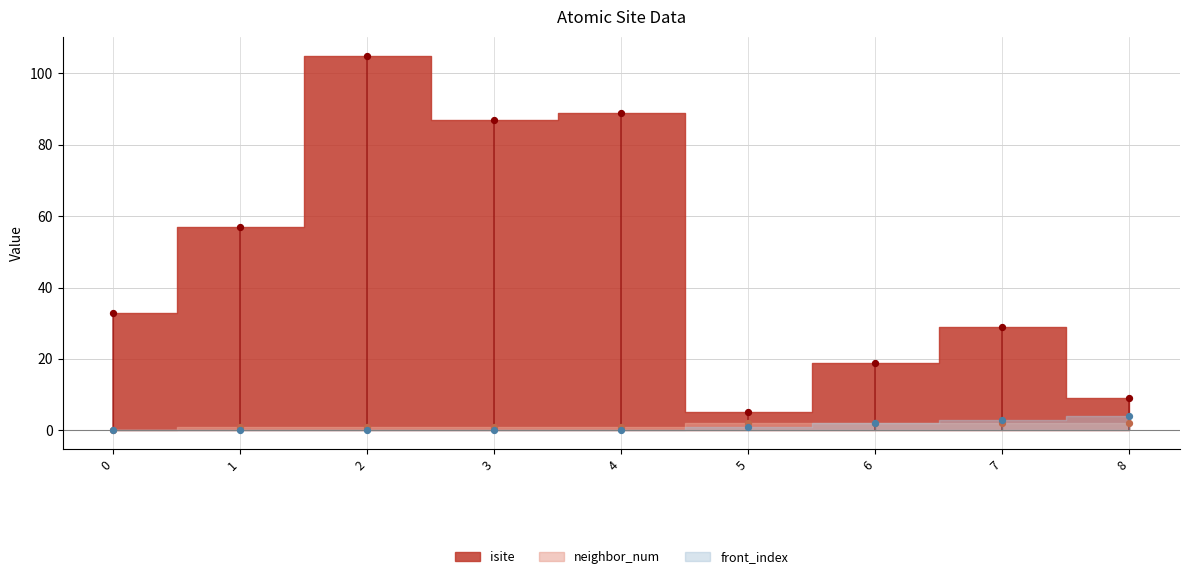

Is the value of front_index at 0 greater than the value of isite at 7?

No